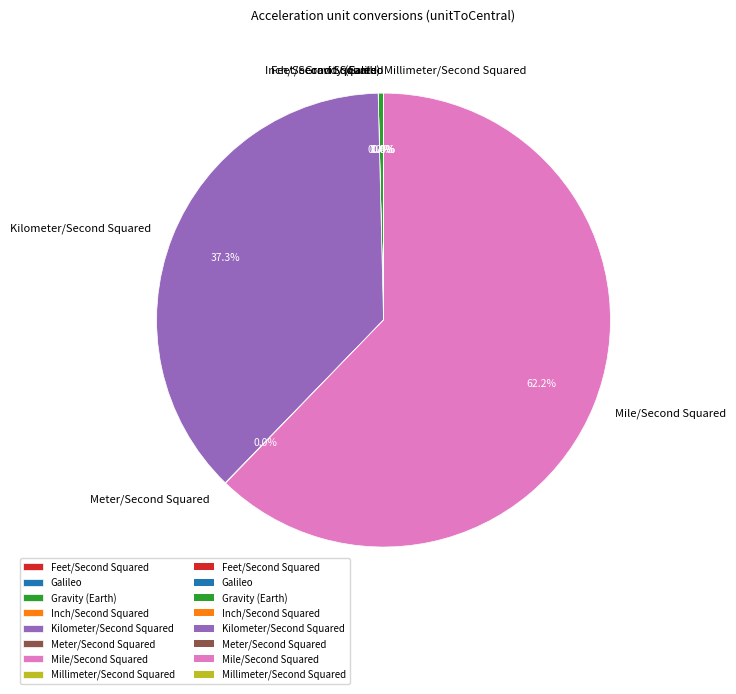

To the nearest percent, what is the difference between the largest and smallest slice percentages?

62%